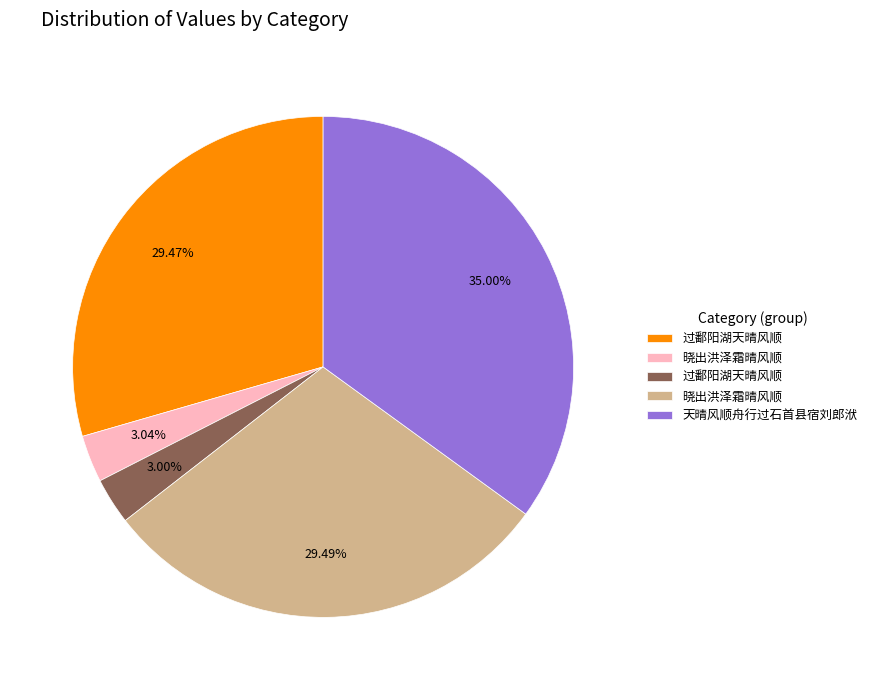

Does any single category account for the majority?

No